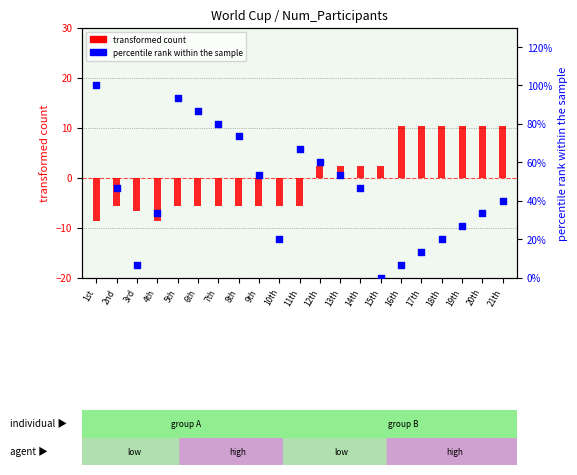

At how many categories does at least one series exceed 40?

11